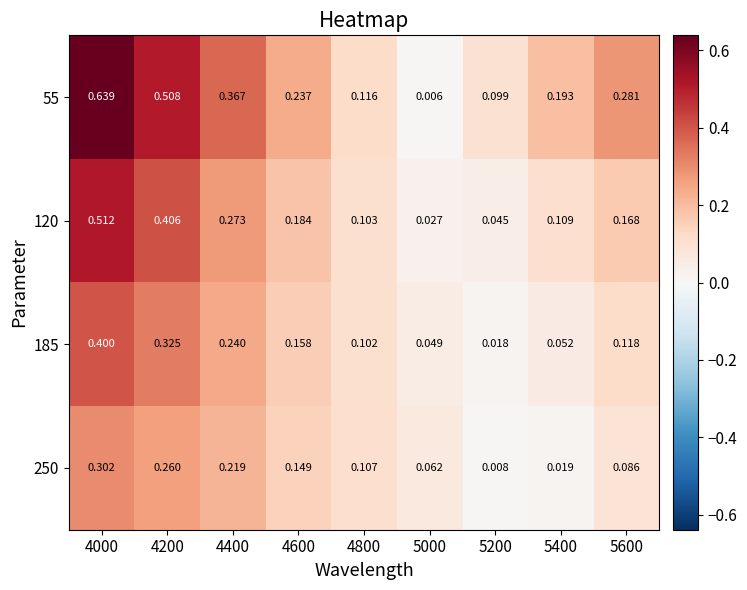

Rank the series by their average value, from highest to lowest.

55, 120, 185, 250